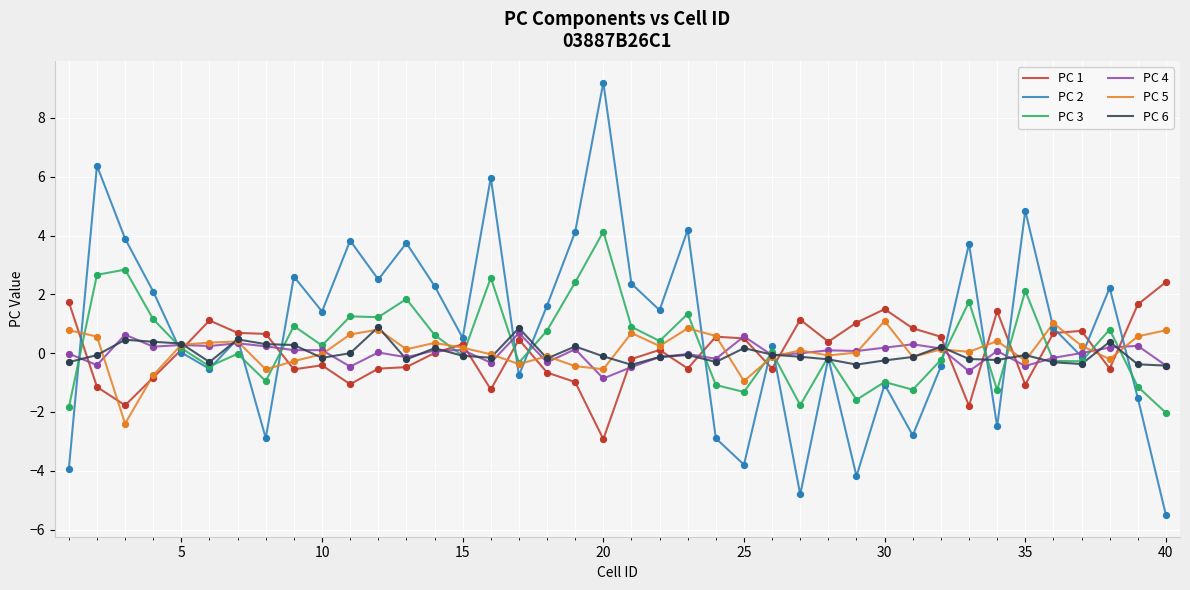

What is the highest value of the PC 3 series?

4.1